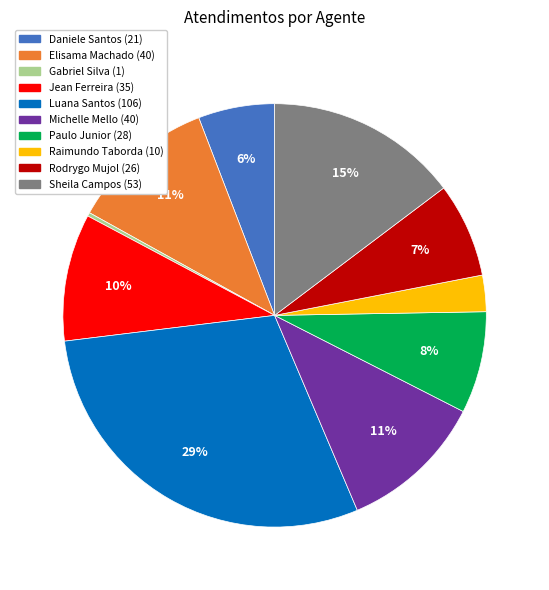

Is there any slice that represents more than half of the pie?

No